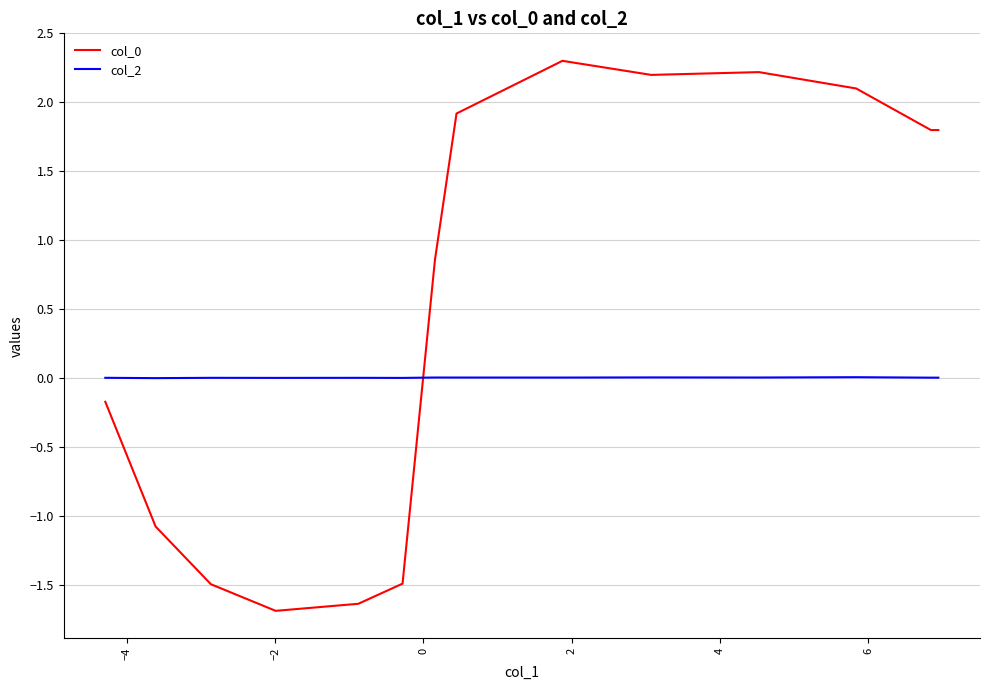

How many intersections are there between col_2 and col_0?

1